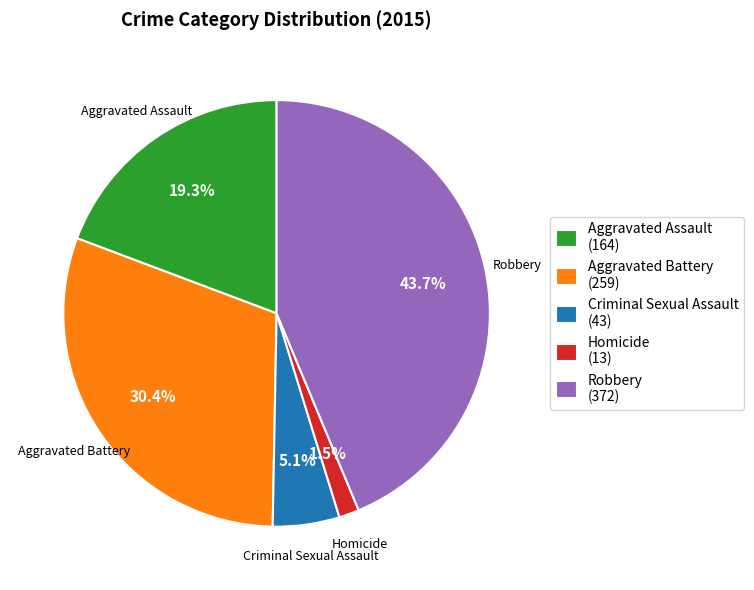

What is the largest slice in the pie chart?

Robbery